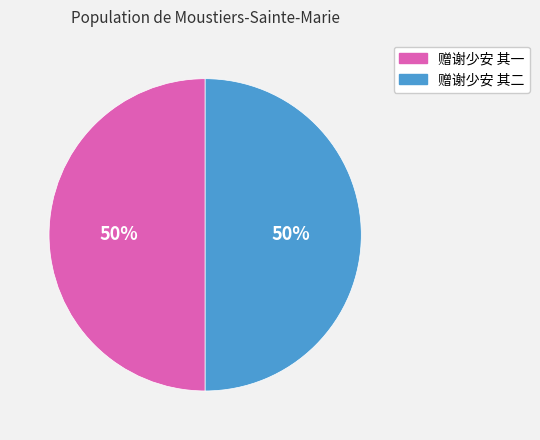

Do 赠谢少安 其二 and 赠谢少安 其一 together represent more than half of the pie?

Yes